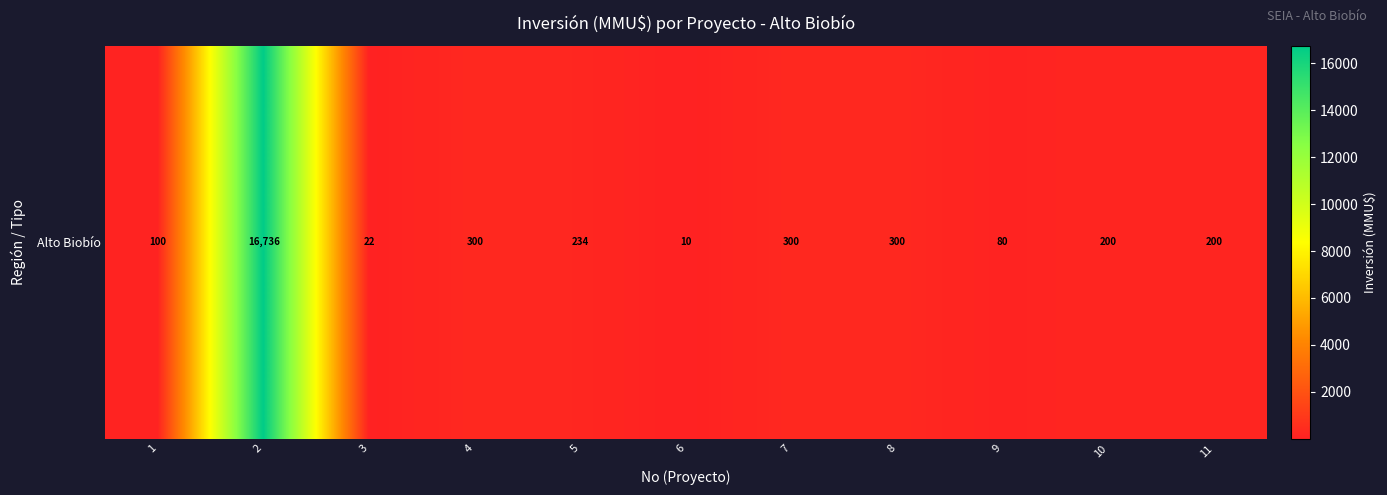

What is the smallest value displayed?

10